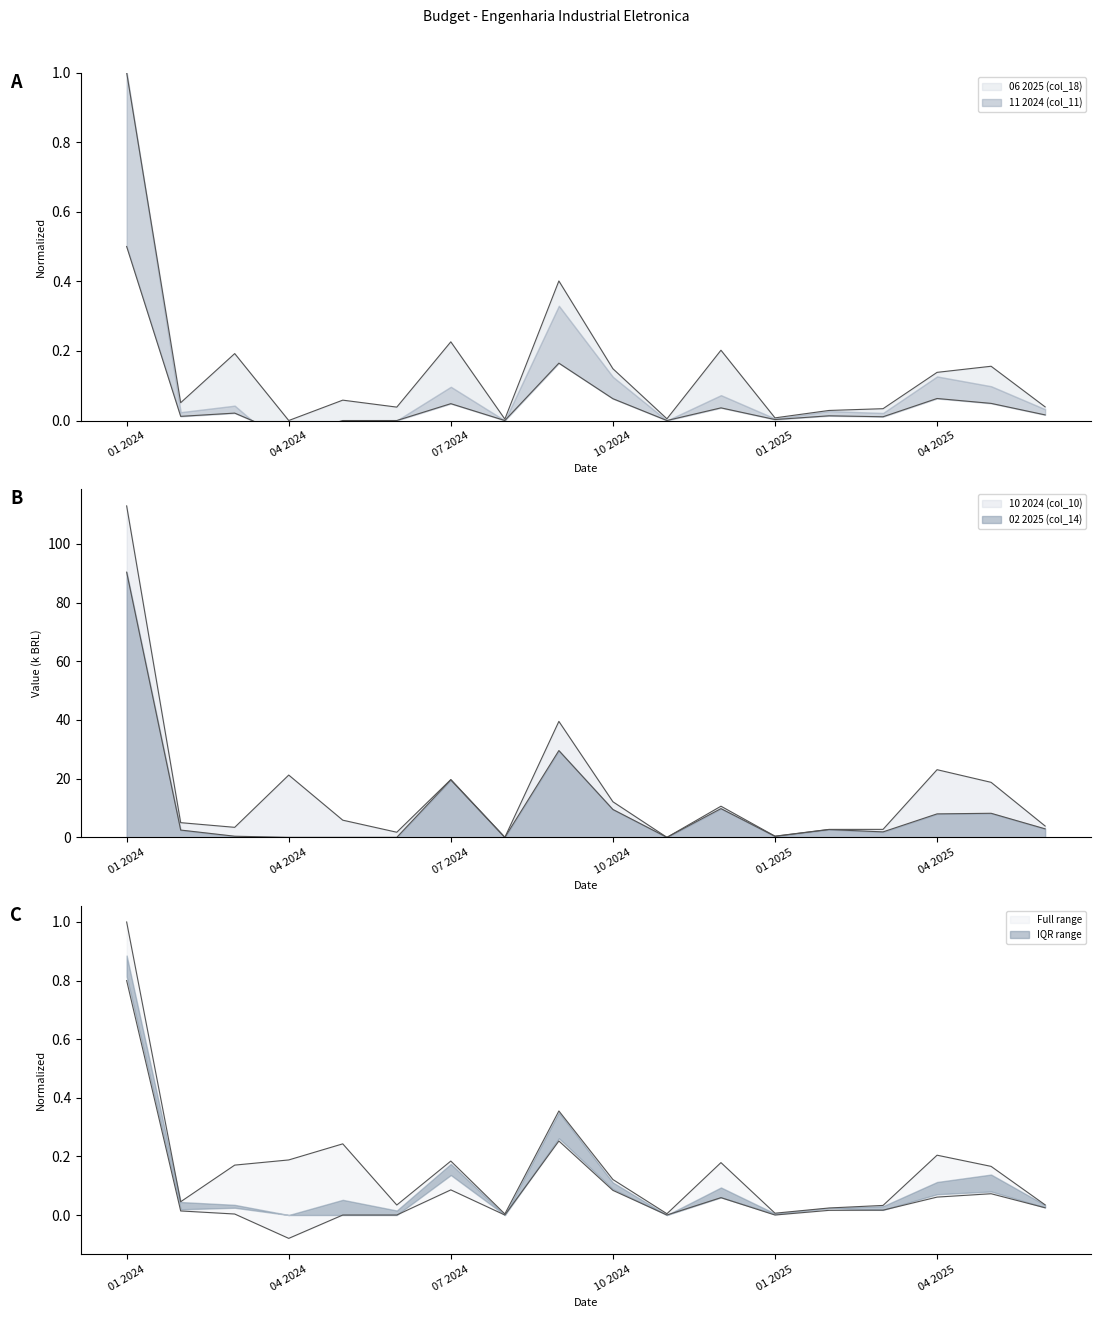

Which series has the largest range (max minus min)?

02 2025 (col_14)